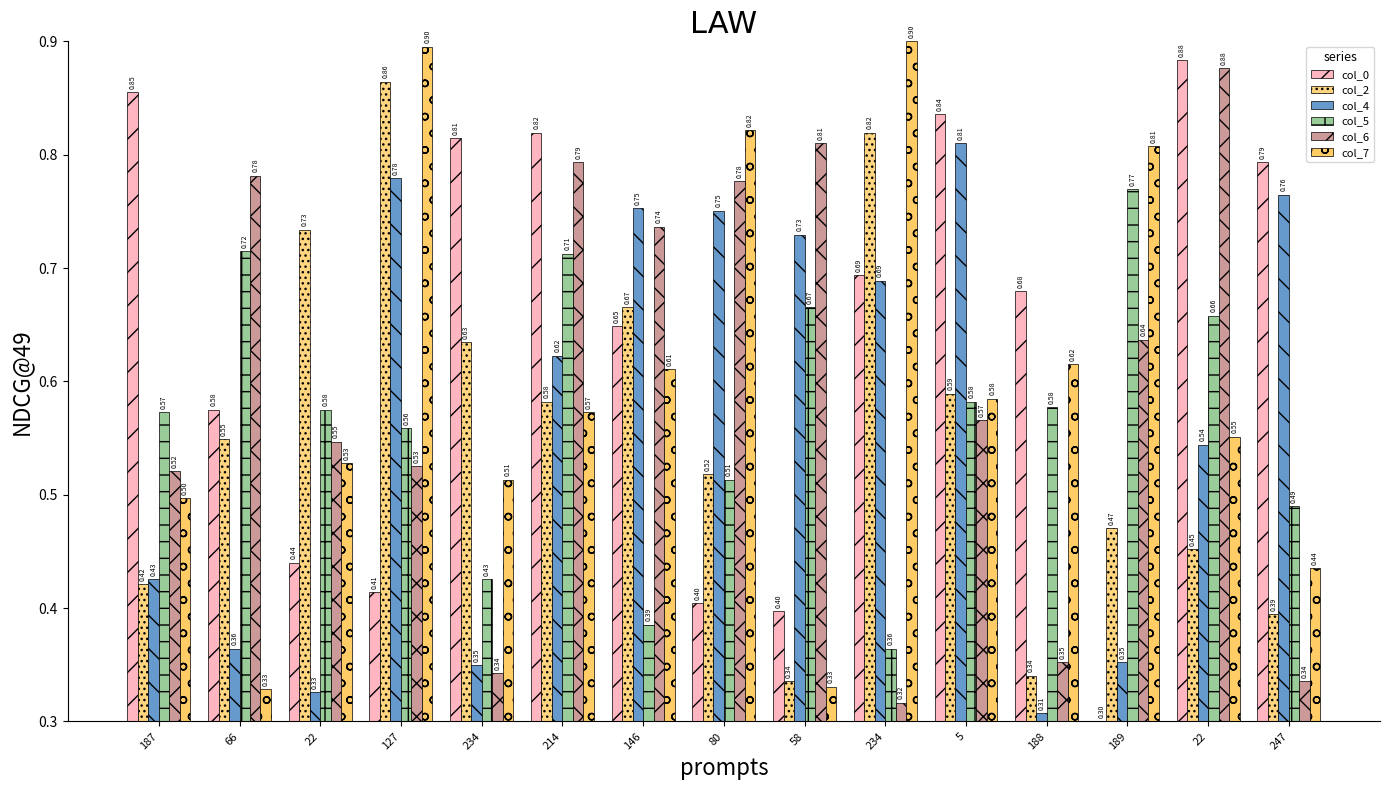

Count the col_7 values in the range 0 to 1.

15